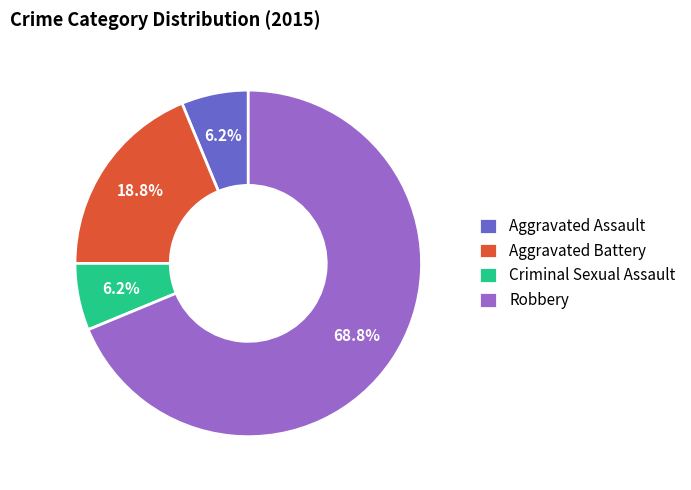

To the nearest percent, what is the average slice percentage?

25%